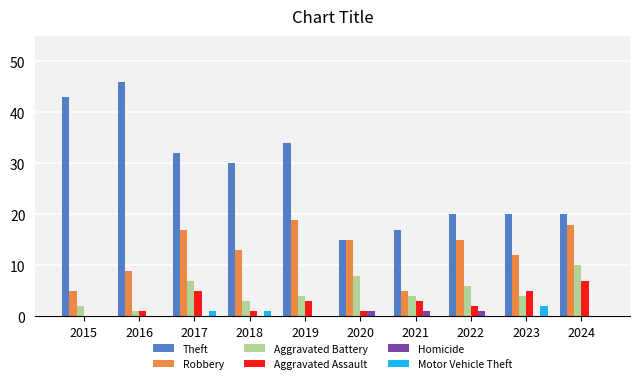

Reading right to left, what are all the values shown in this chart?

Theft: 20	20	20	17	15	34	30	32	46	43
Robbery: 18	12	15	5	15	19	13	17	9	5
Aggravated Battery: 10	4	6	4	8	4	3	7	1	2
Aggravated Assault: 7	5	2	3	1	3	1	5	1	0
Homicide: 0	0	1	1	1	0	0	0	0	0
Motor Vehicle Theft: 0	2	0	0	0	0	1	1	0	0